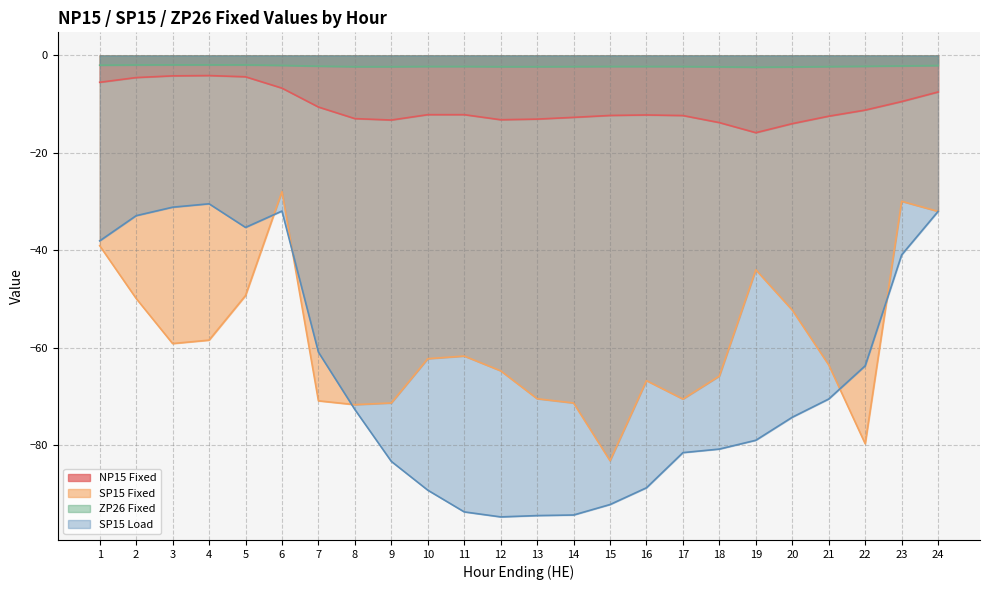

At which label does NP15 Fixed reach its peak?

4